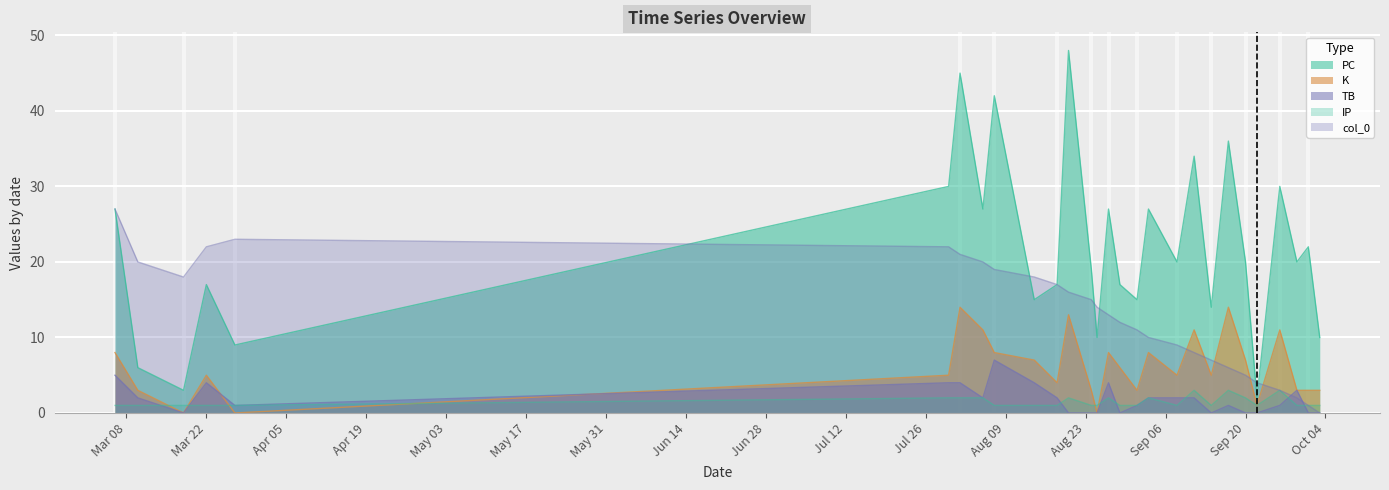

List the labels in order of K value, largest first.

2021-08-01, 2021-09-17, 2021-08-20, 2021-08-05, 2021-09-11, 2021-09-26, 2021-03-06, 2021-08-07, 2021-08-27, 2021-09-03, 2021-08-14, 2021-09-20, 2021-08-29, 2021-03-22, 2021-07-30, 2021-09-08, 2021-09-14, 2021-08-18, 2021-03-10, 2021-08-24, 2021-09-01, 2021-09-29, 2021-10-01, 2021-10-03, 2021-09-22, 2021-03-18, 2021-03-27, 2021-08-25